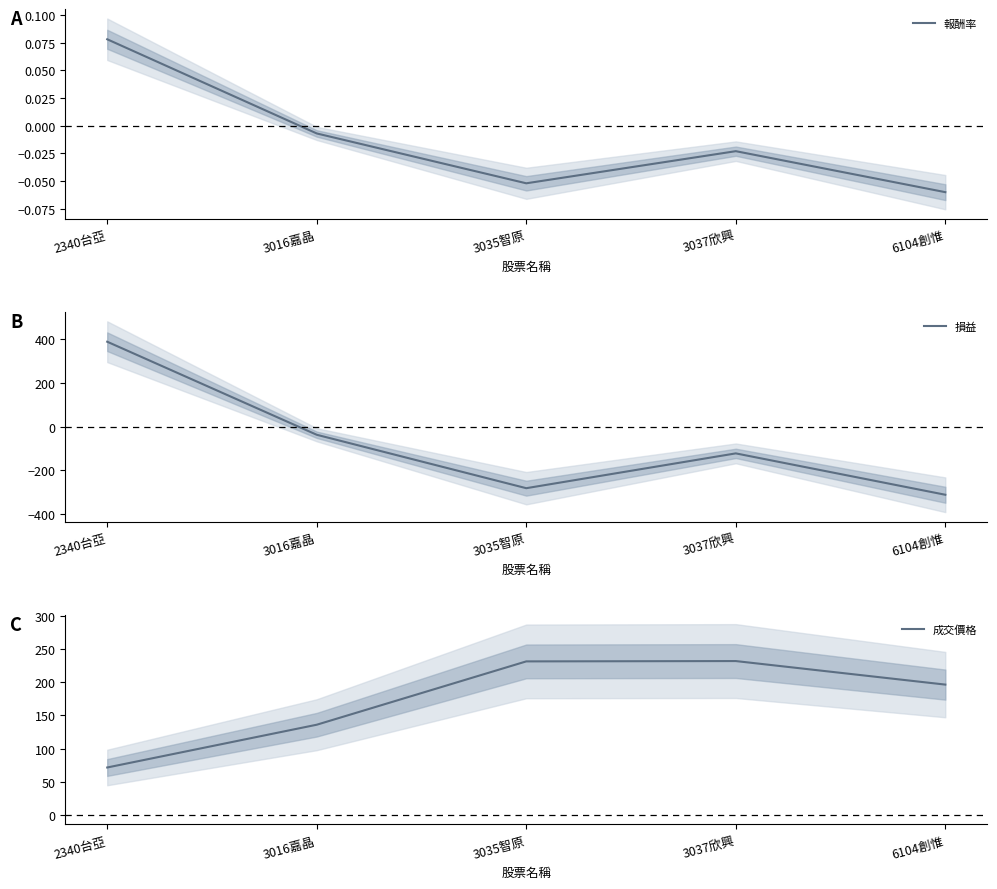

At how many categories does at least one series exceed 171?

4